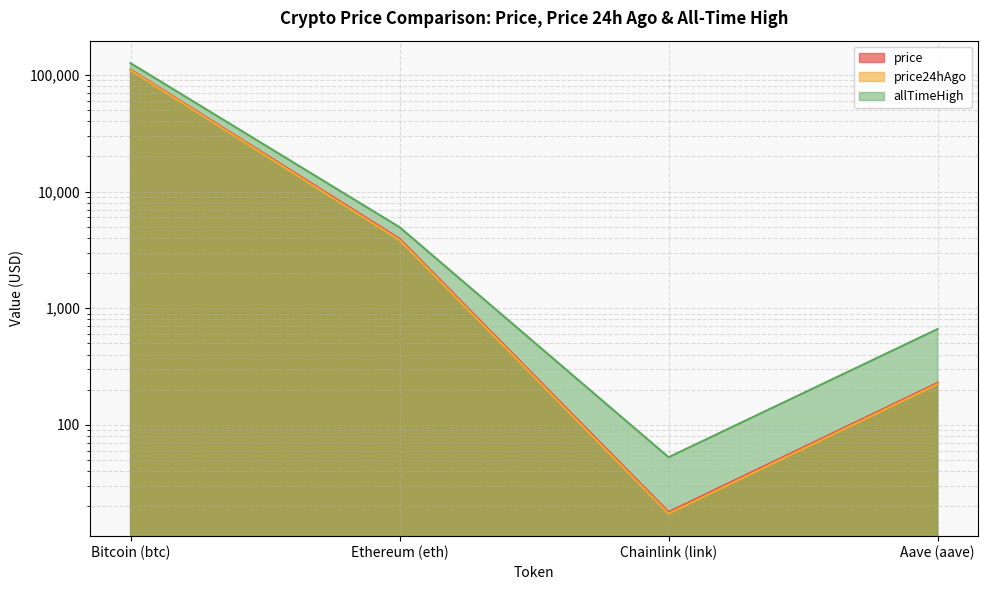

What is the label of the 1st point from the left?

Bitcoin (btc)